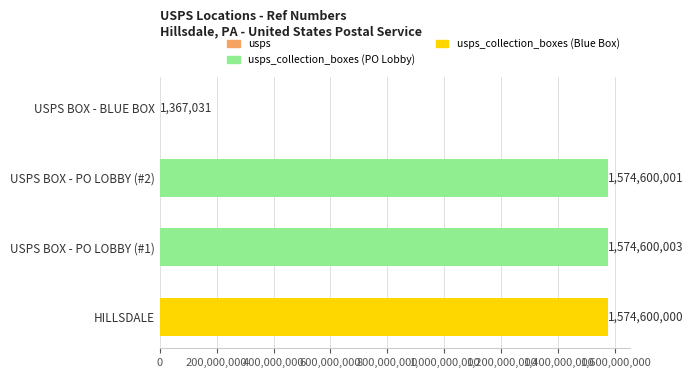

What is the greatest value displayed?

1574600003